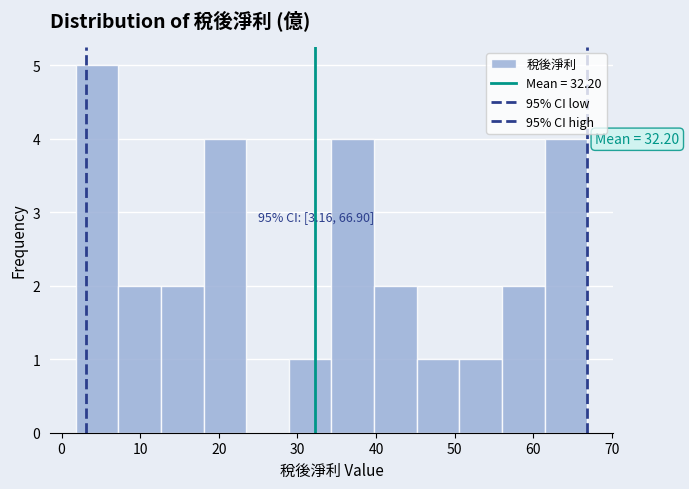

Which range on the x-axis has the tallest bar?

2 to 7